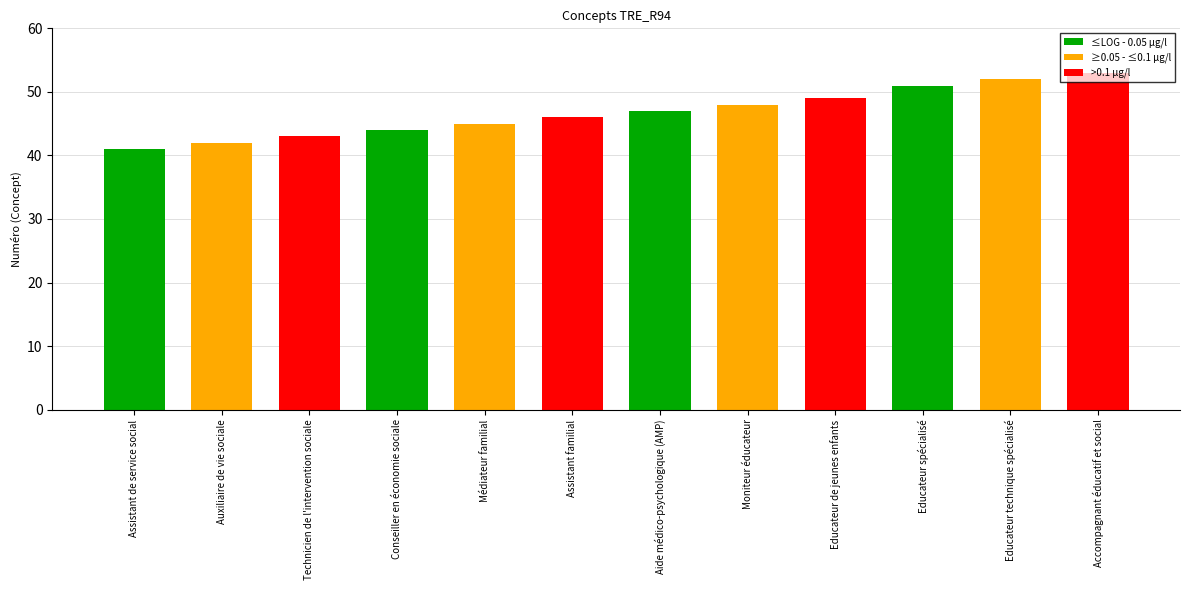

Rank the categories by value from highest to lowest.

Accompagnant éducatif et social, Educateur technique spécialisé, Educateur spécialisé, Educateur de jeunes enfants, Moniteur éducateur, Aide médico-psychologique (AMP), Assistant familial, Médiateur familial, Conseiller en économie sociale, Technicien de l'intervention sociale, Auxiliaire de vie sociale, Assistant de service social